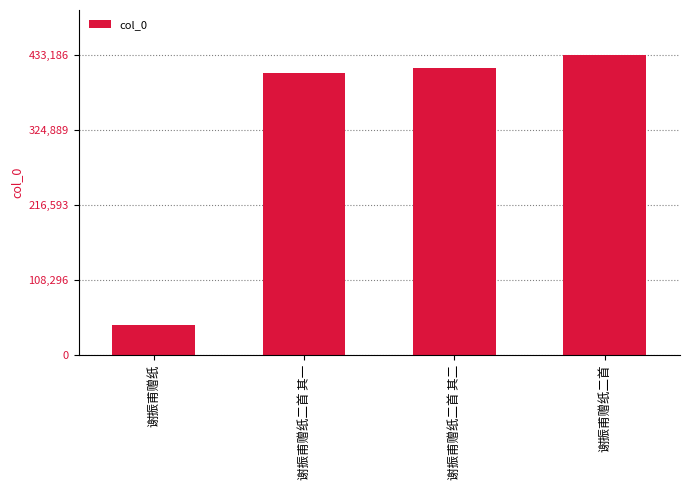

Which label corresponds to the largest value in the chart?

谢振甫赠纸二首